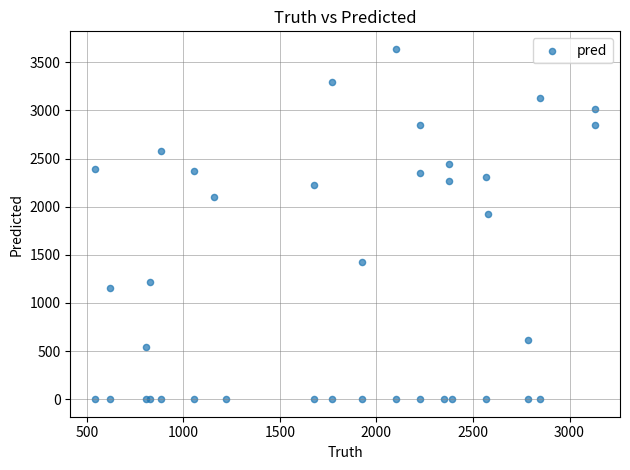

What Y value in the scatter plot is closest to 1820?

1927.0